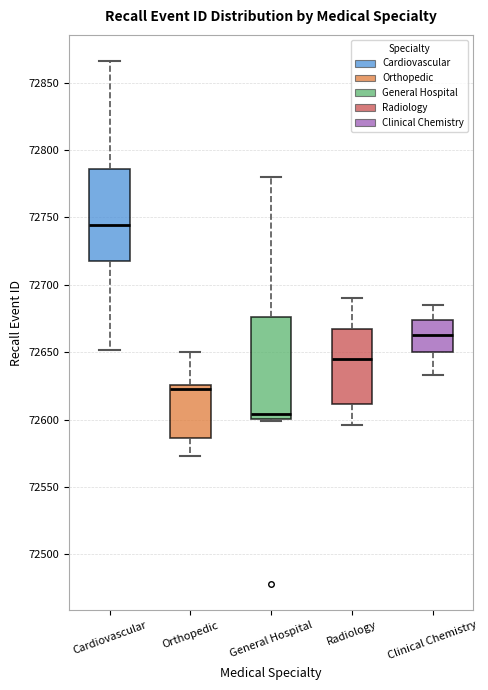

Where is the upper edge of the box for Cardiovascular on the y-axis? The values are not printed on the chart, so give them approximately, as read against the axis.

72785